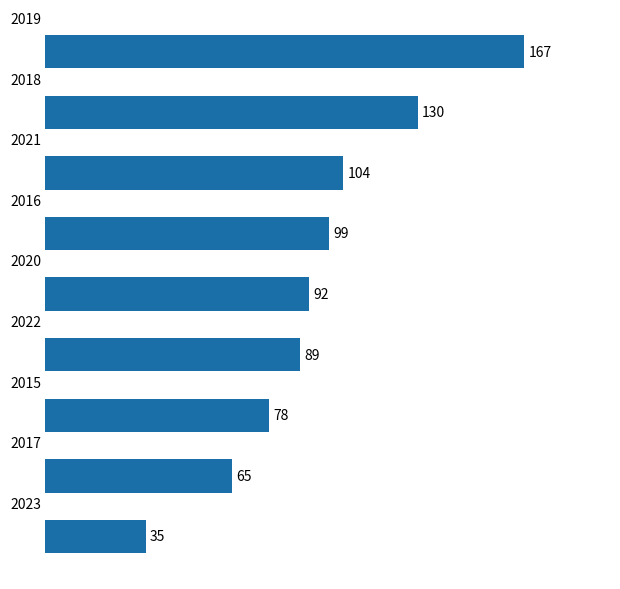

Are the bars grouped side by side (vs. stacked)?

No